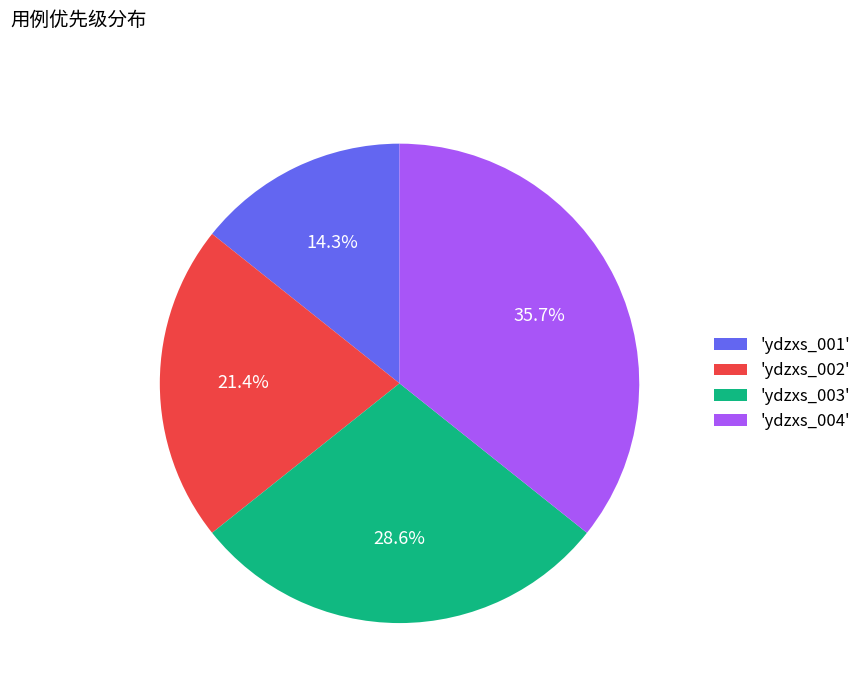

Is the sum of 'ydzxs_002' and 'ydzxs_001' greater than half?

No